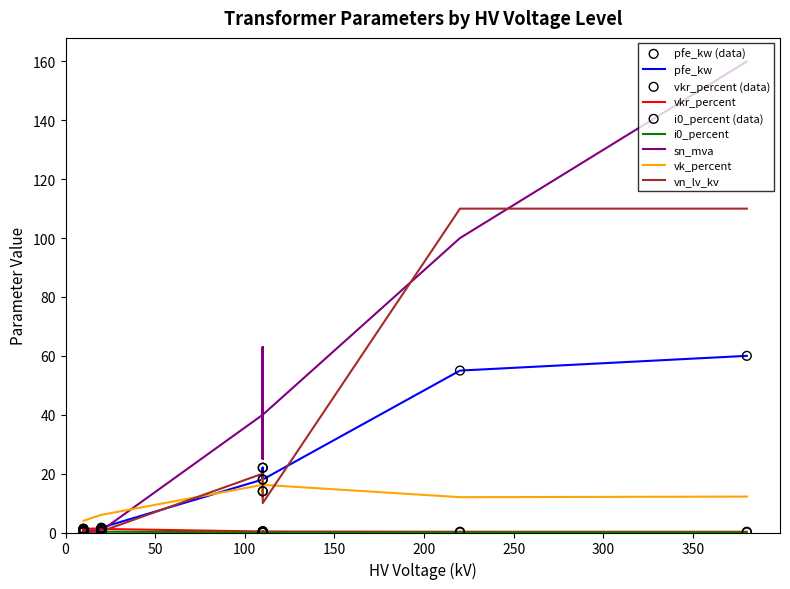

Is the value of sn_mva at 160 MVA 380/110 kV greater than the value of vkr_percent at 0.4 MVA 20/0.4 kV?

Yes